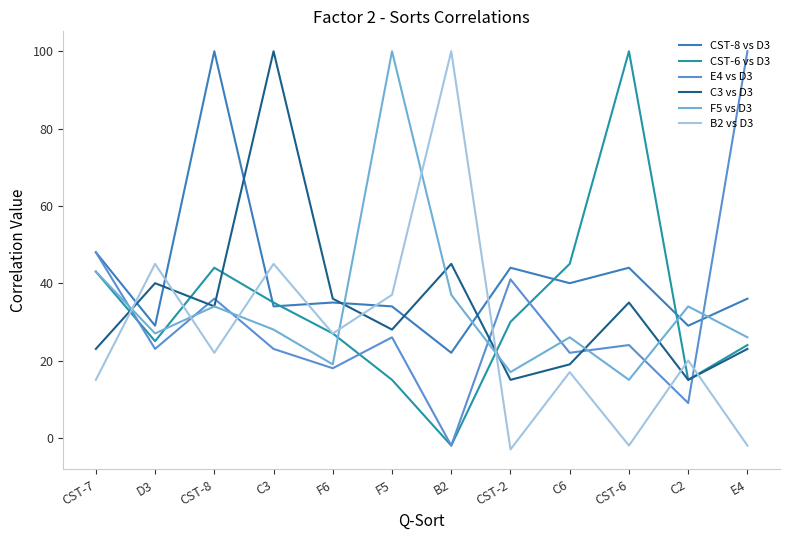

Is this an area chart (filled region under the line)?

No